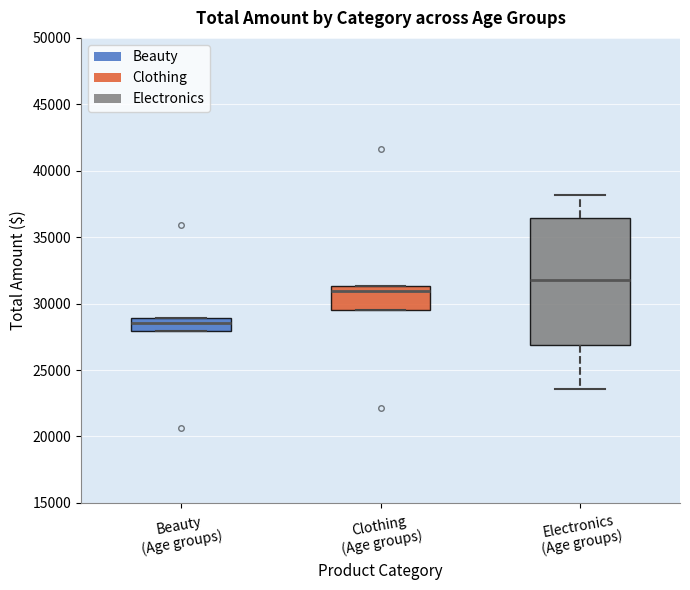

Reading left to right, read every box against the y-axis: the position of its median line, the range the box covers, and the ends of its whiskers. The values are not printed on the chart, so give them approximately, as read against the axis.

Beauty (Age groups): median 28500, box 28000 to 29000, whiskers 28000 to 29000
Clothing (Age groups): median 31000, box 29500 to 31500, whiskers 29500 to 31500
Electronics (Age groups): median 31500, box 27000 to 36500, whiskers 23500 to 38000